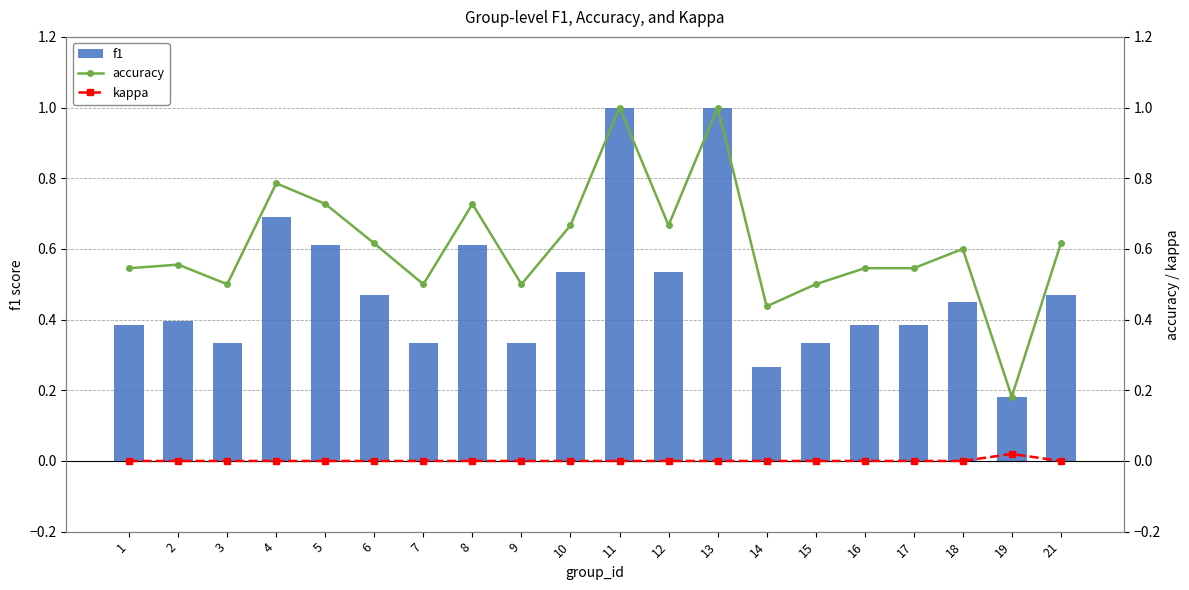

List the series in order of their overall mean, highest first.

accuracy, f1, kappa